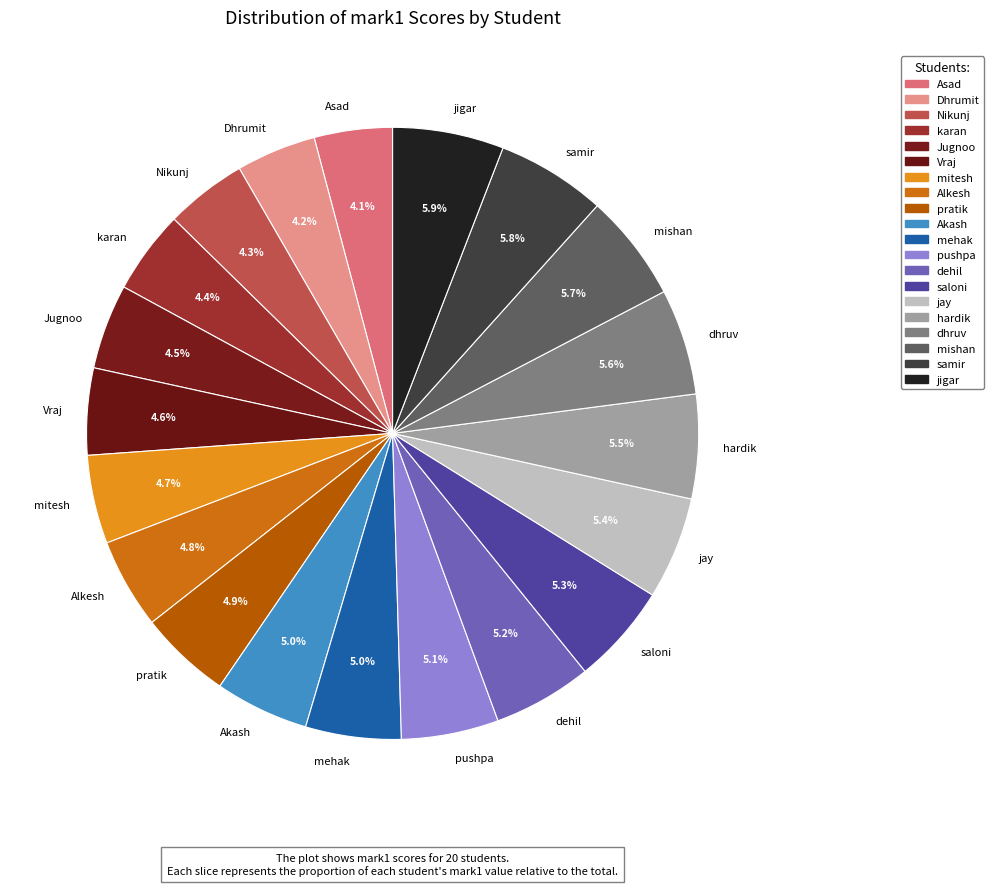

To the nearest percent, what portion does Nikunj represent?

4%